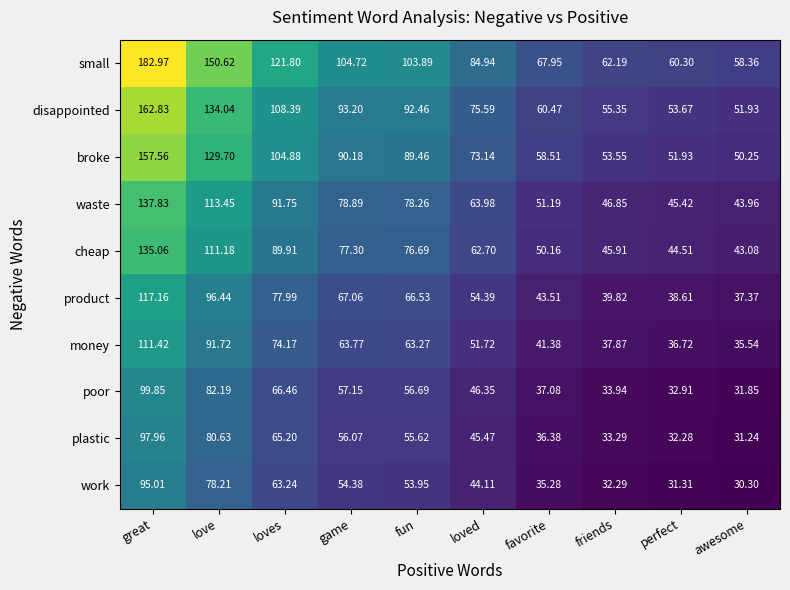

Where is work nearest to the value 62?

loves